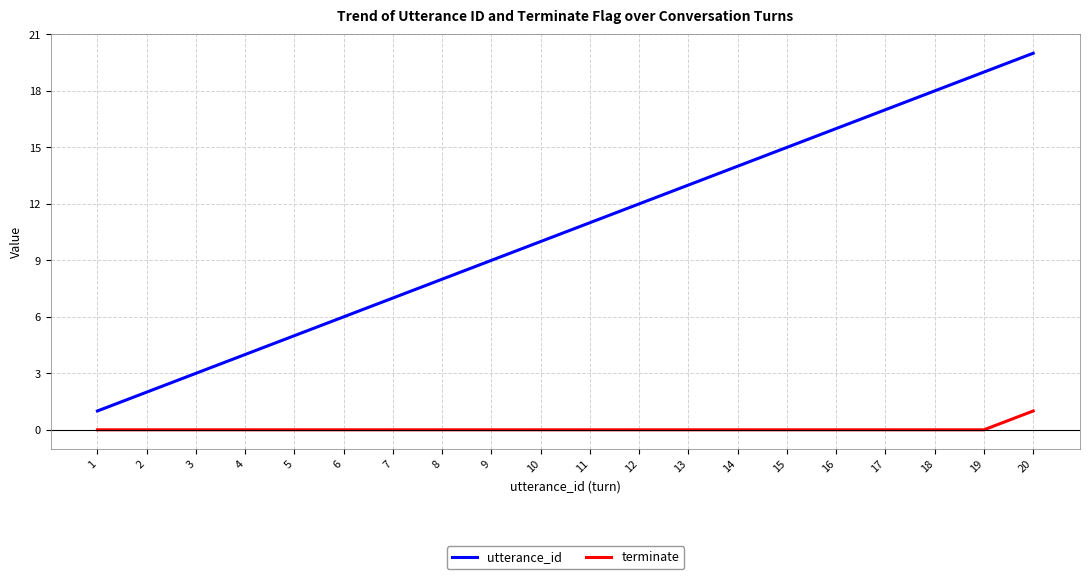

List the series in order of their overall mean, highest first.

utterance_id, terminate